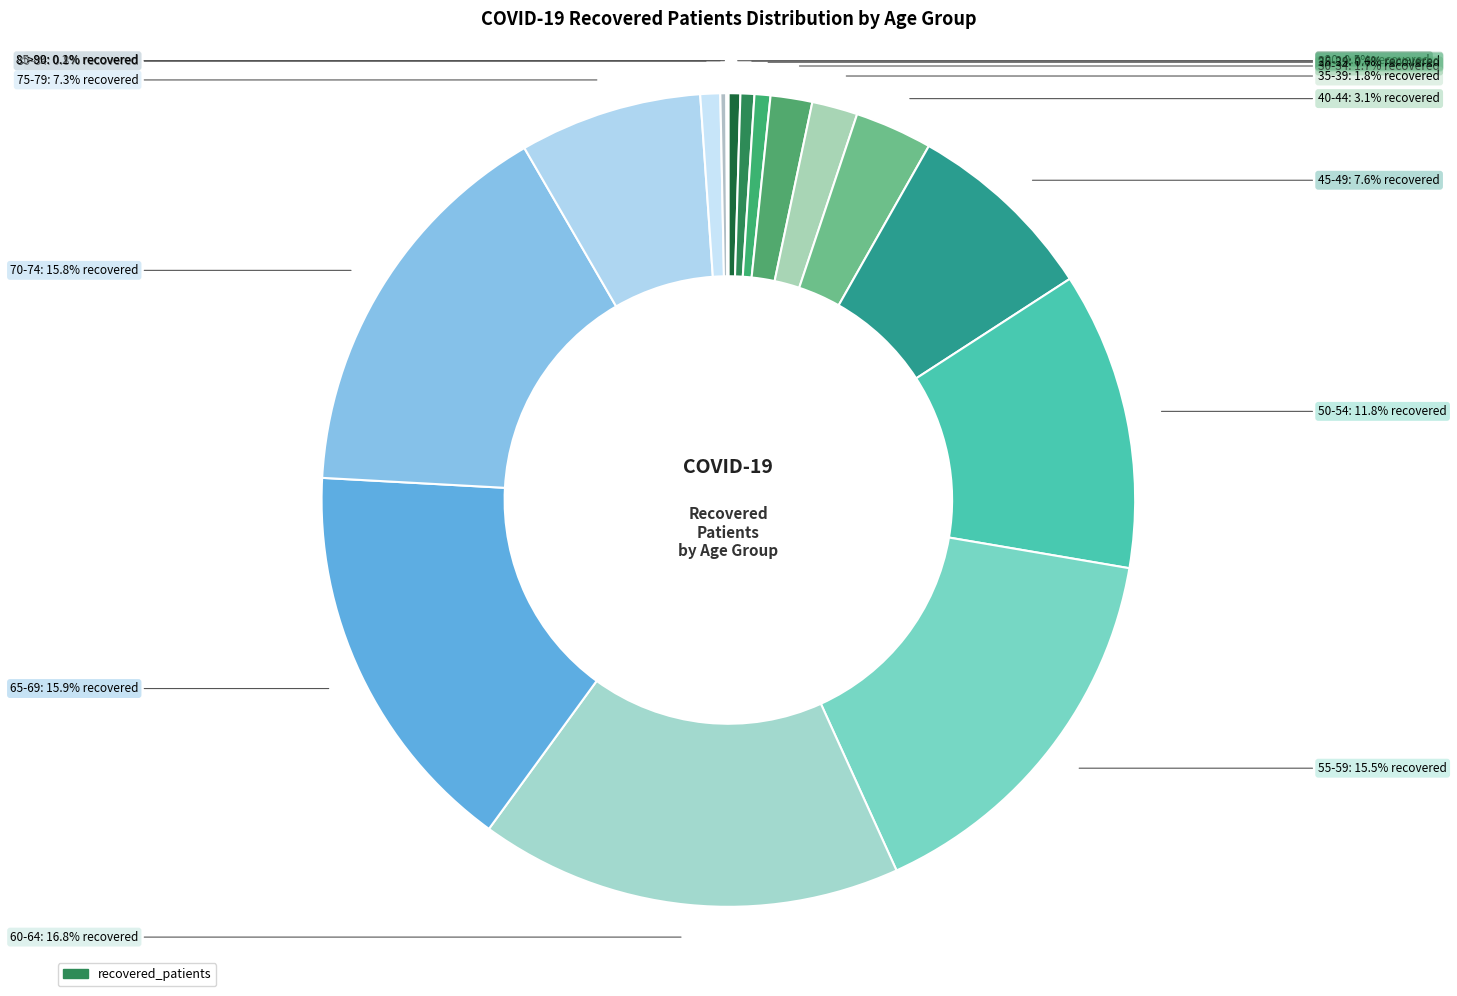

Rank the categories by value from lowest to highest.

>90, 85-89, <20, 20-24, 25-29, 80-84, 30-34, 35-39, 40-44, 75-79, 45-49, 50-54, 55-59, 70-74, 65-69, 60-64